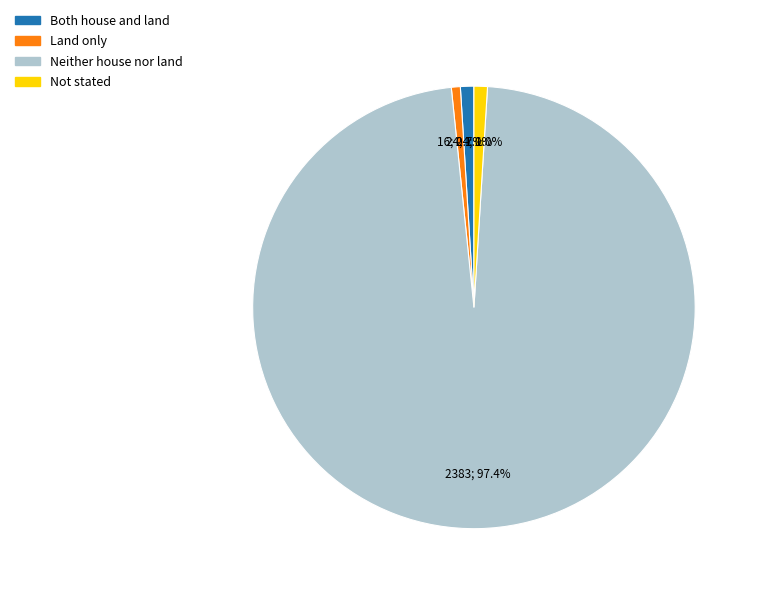

What is the ratio of the value at Not stated to the value at Land only?

1.5